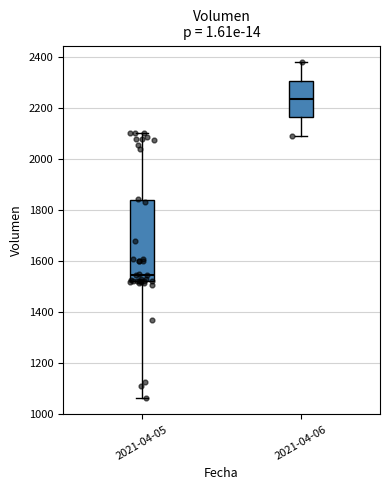

Reading left to right, read every box against the y-axis: the position of its median line, the range the box covers, and the ends of its whiskers. The values are not printed on the chart, so give them approximately, as read against the axis.

2021-04-05: median 1540, box 1520 to 1840, whiskers 1060 to 2100
2021-04-06: median 2240, box 2160 to 2300, whiskers 2100 to 2380